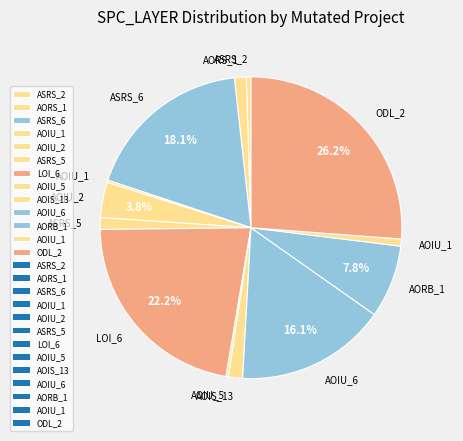

Count the number of slices in the pie.

13